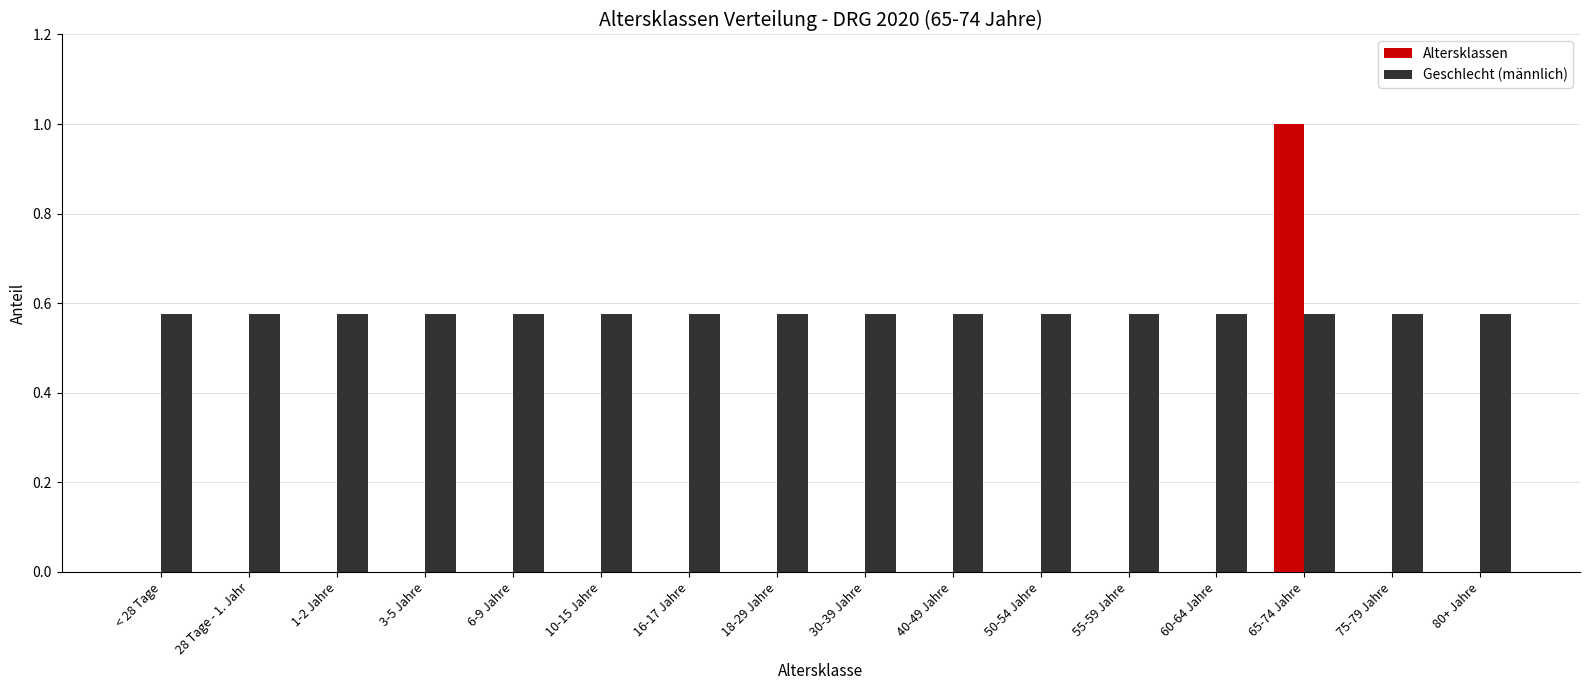

Is the value of Geschlecht (männlich) at 10-15 Jahre greater than the value of Altersklassen at 10-15 Jahre?

Yes